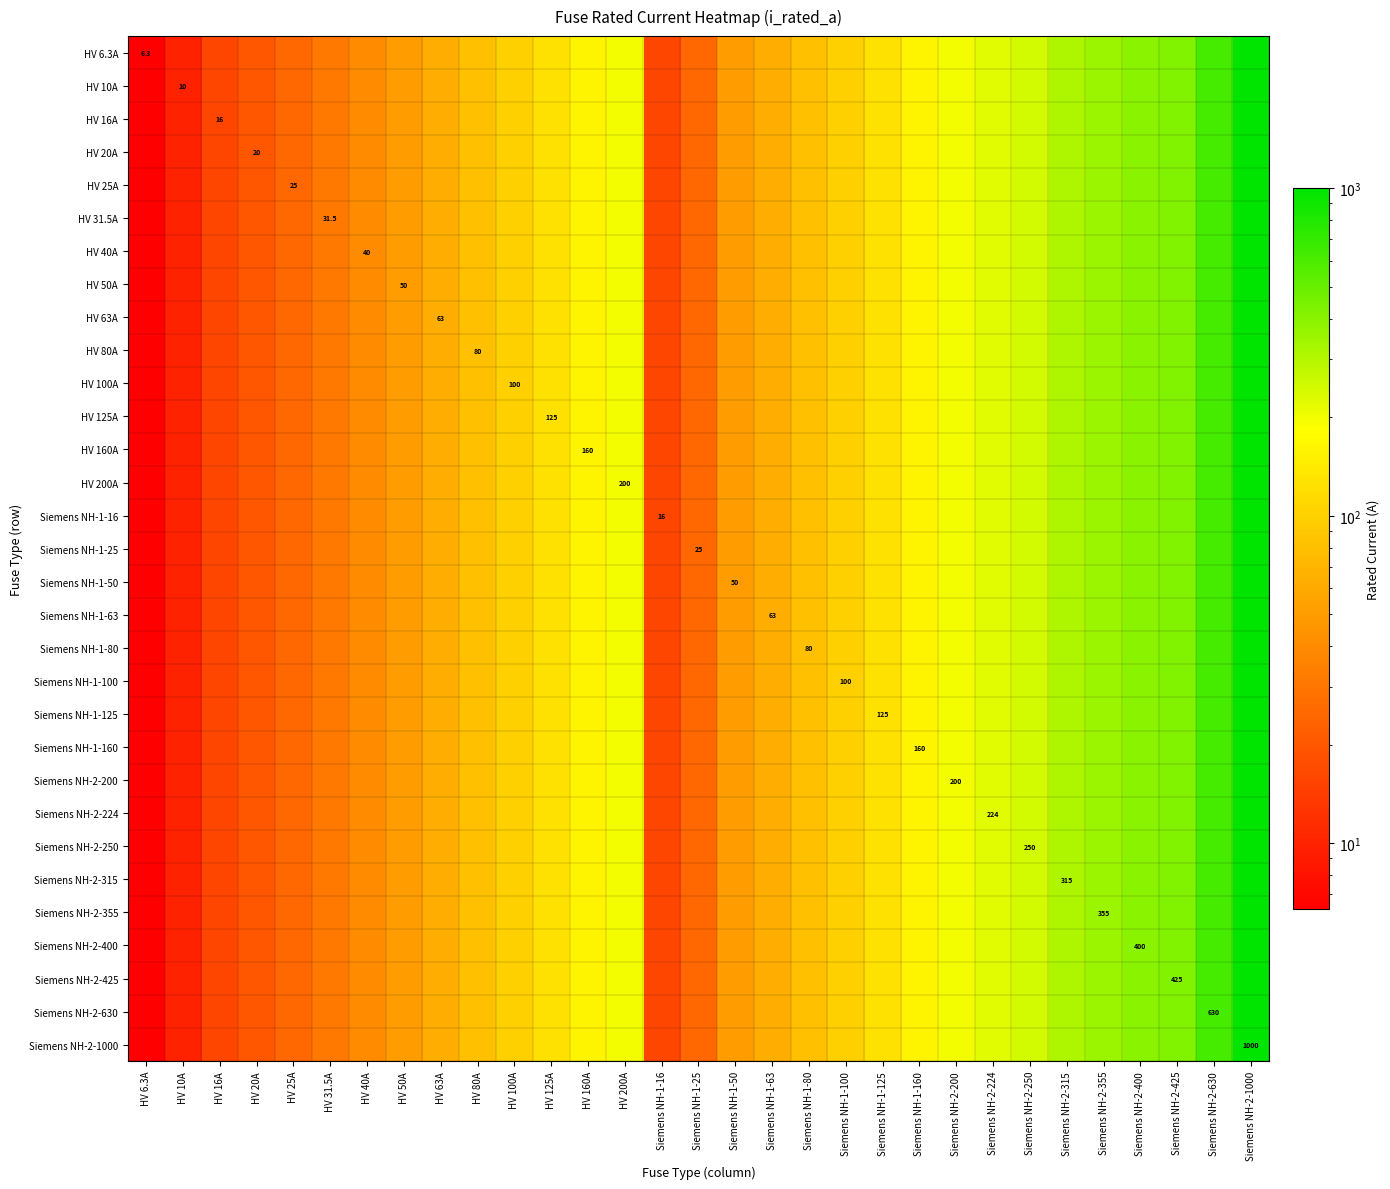

The Siemens NH-1-125 series shows 251.4 at Siemens NH-1-160. True or false?

False